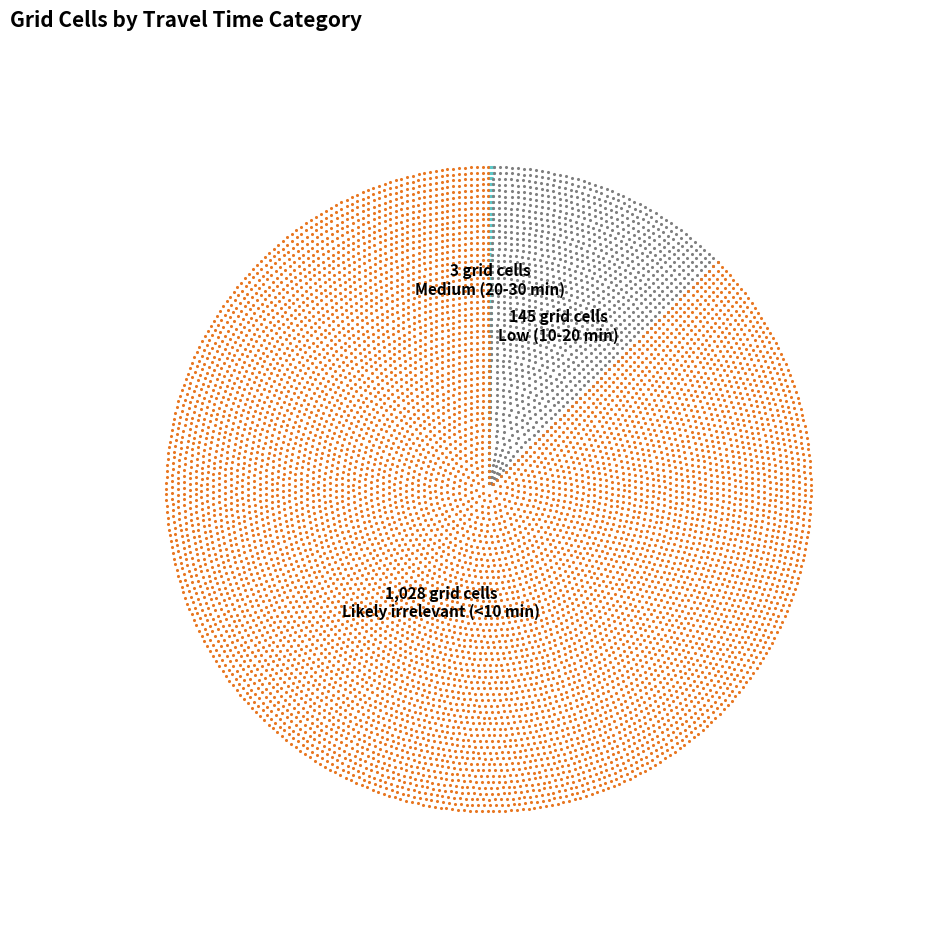

To the nearest percent, what is the average slice percentage?

33%